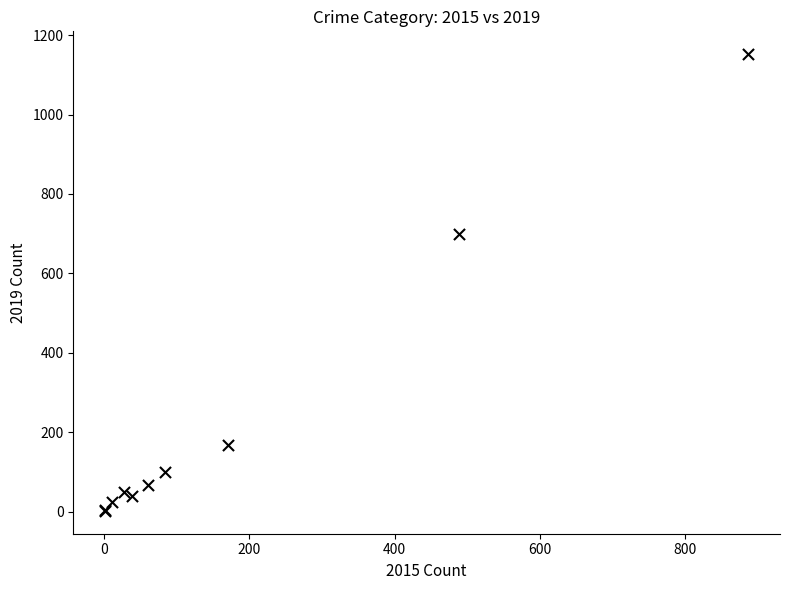

What Y value in the scatter plot is closest to 577?

699